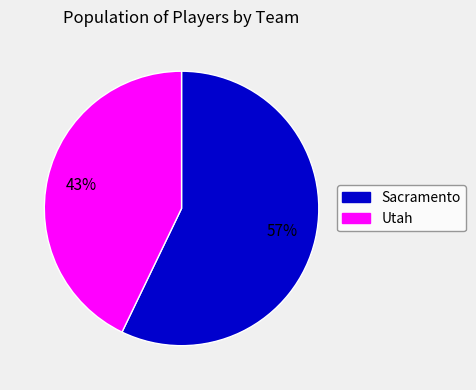

Is there a majority slice in this chart?

Yes